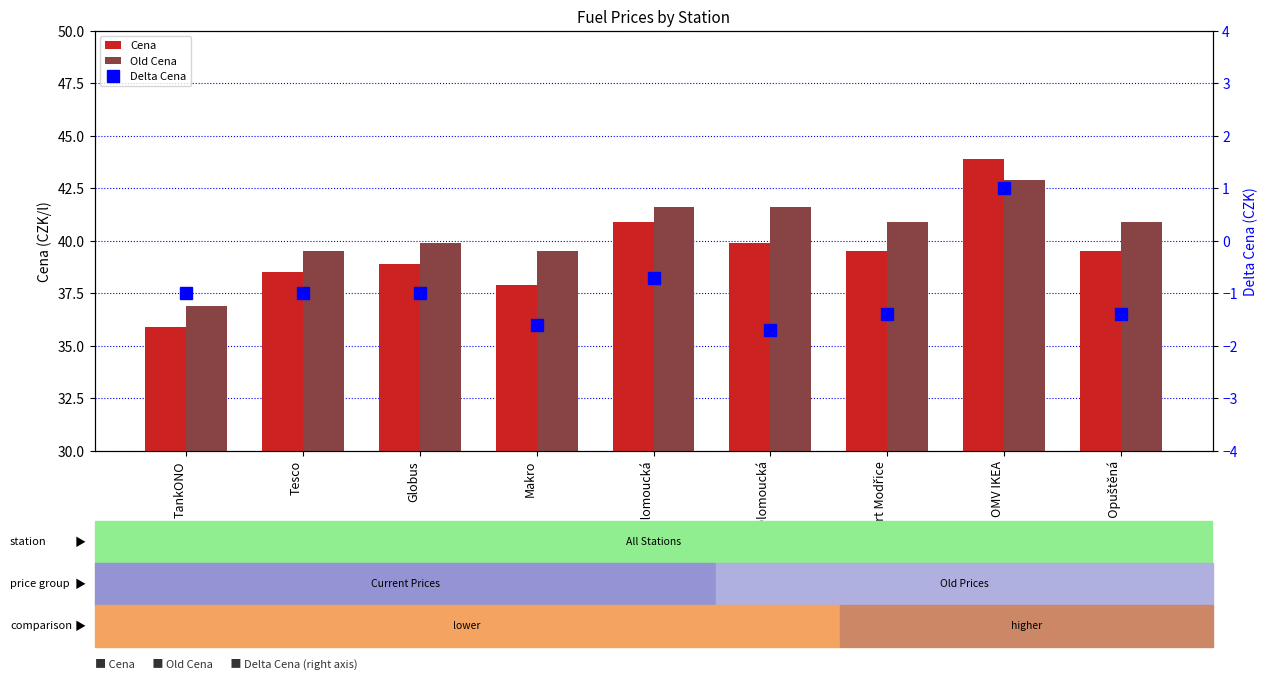

Reading left to right, transcribe all the data shown in this chart.

Cena: 35.9	38.5	38.9	37.9	40.9	39.9	39.5	43.9	39.5
Old Cena: 36.9	39.5	39.9	39.5	41.6	41.6	40.9	42.9	40.9
Delta Cena: -1.0	-1.0	-1.0	-1.6	-0.7	-1.7	-1.4	1.0	-1.4